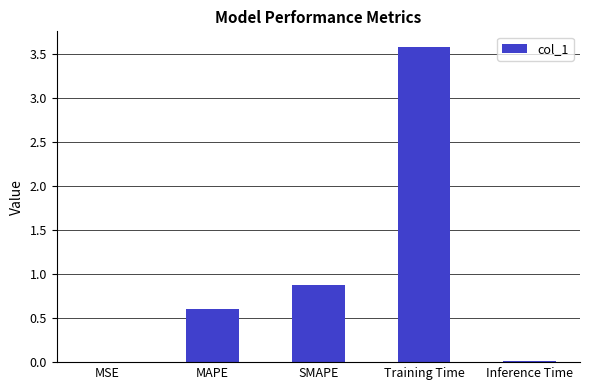

What is the sum of all values?

5.1